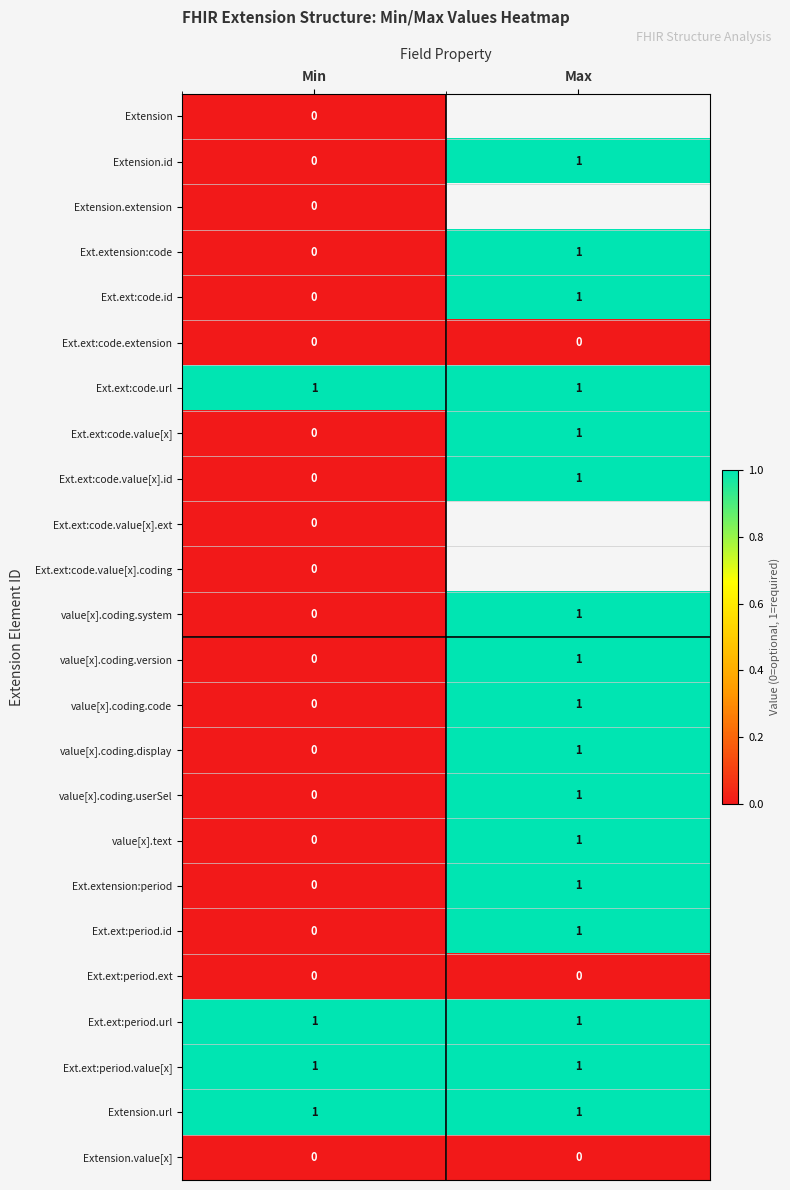

List the labels in order of value[x].coding.version value, smallest first.

Min, Max